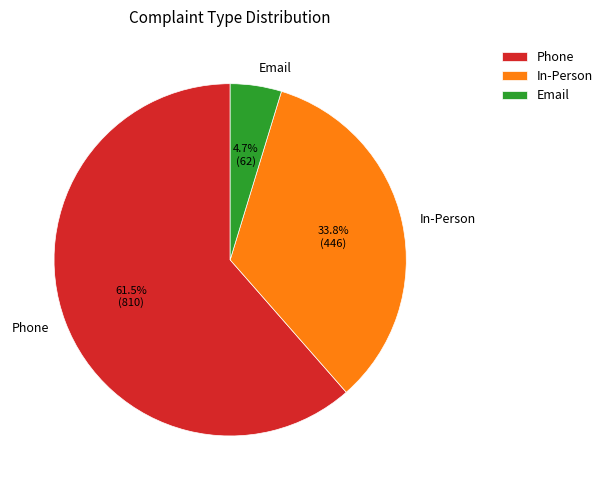

Is there a majority slice in this chart?

Yes